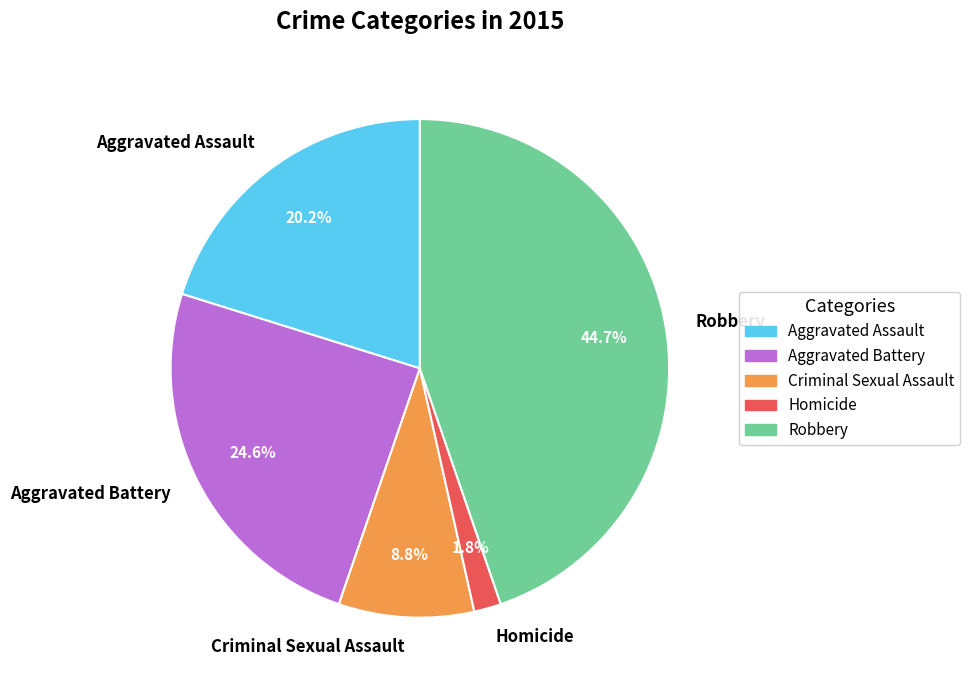

Which slice is the smallest?

Homicide